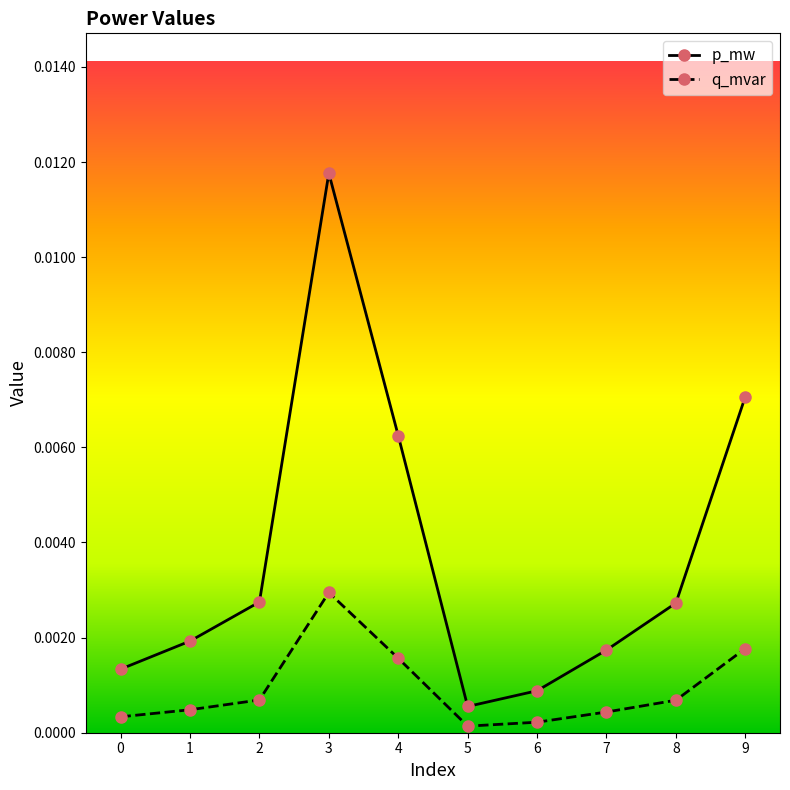

In p_mw, how many points are lower than both neighbors (excluding endpoints)?

1